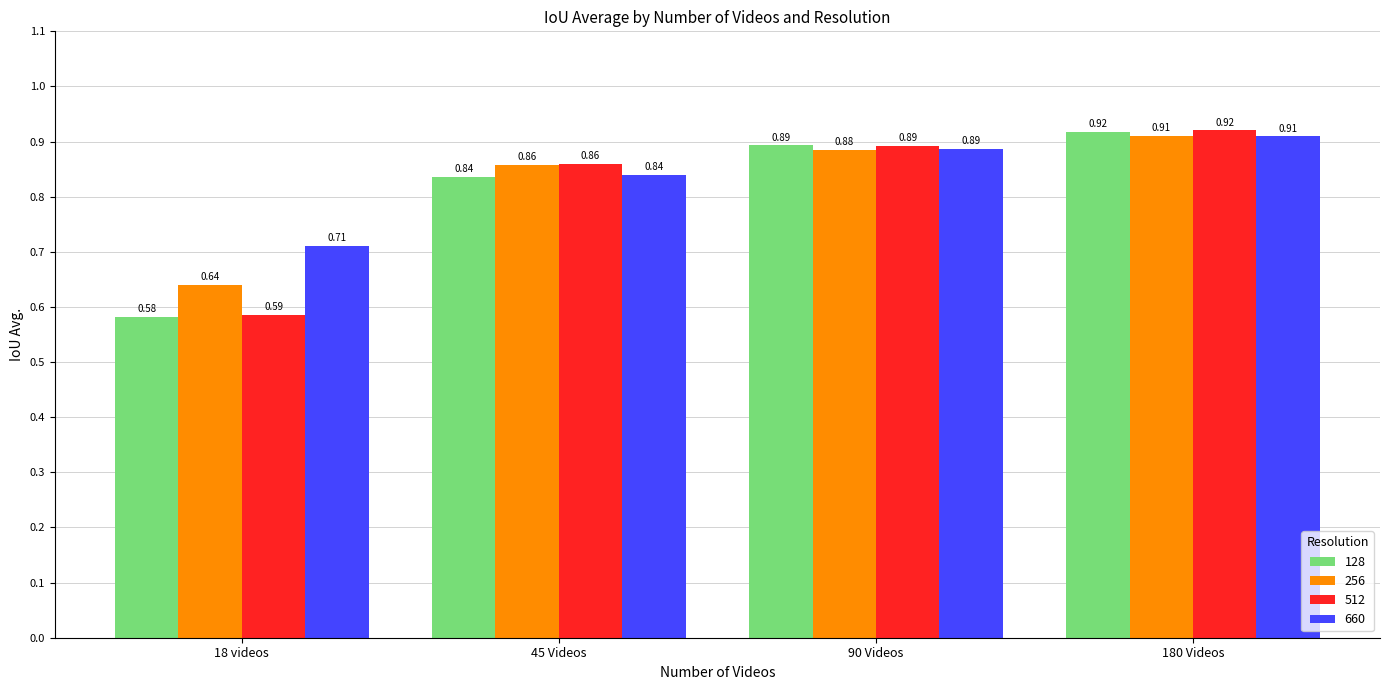

How many 660 values are between 0 and 1?

4